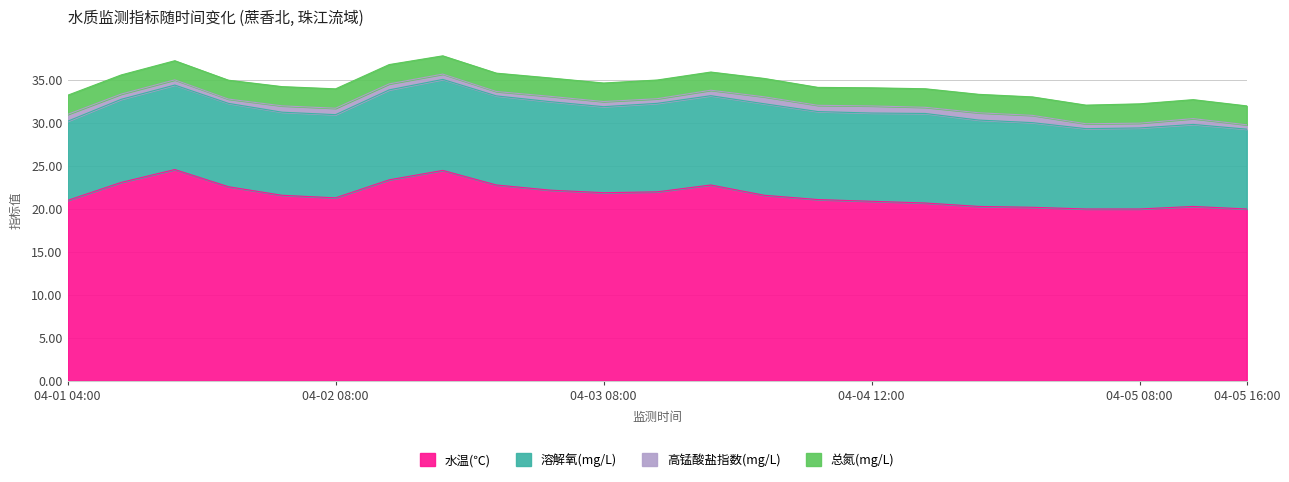

List the series in order of their peak value, highest first.

水温(℃), 溶解氧(mg/L), 总氮(mg/L), 高锰酸盐指数(mg/L)